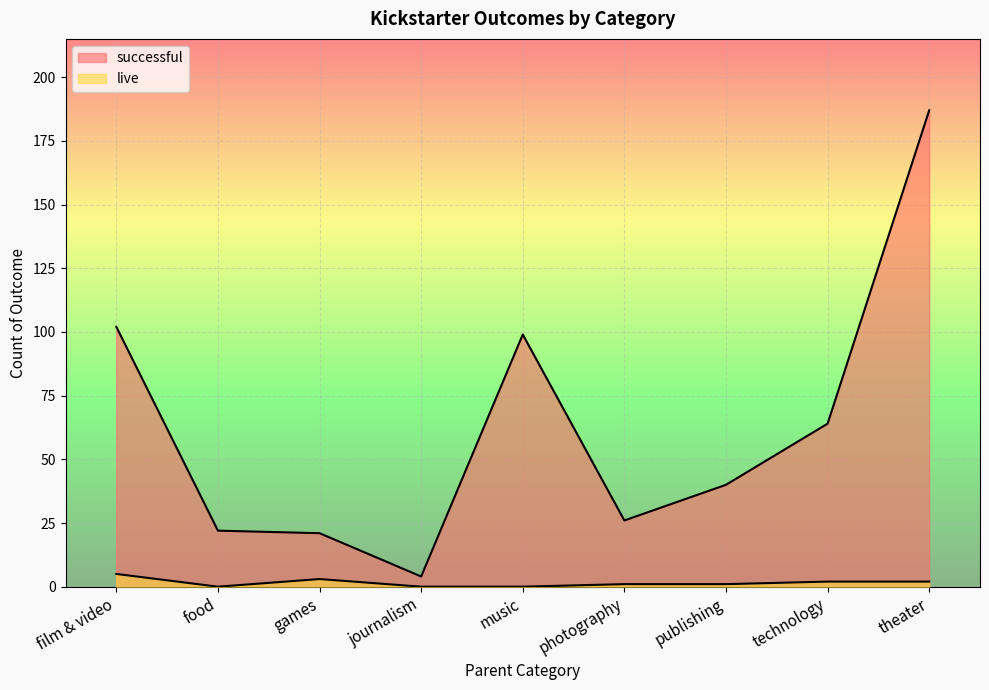

Where is the first local maximum for live?

games